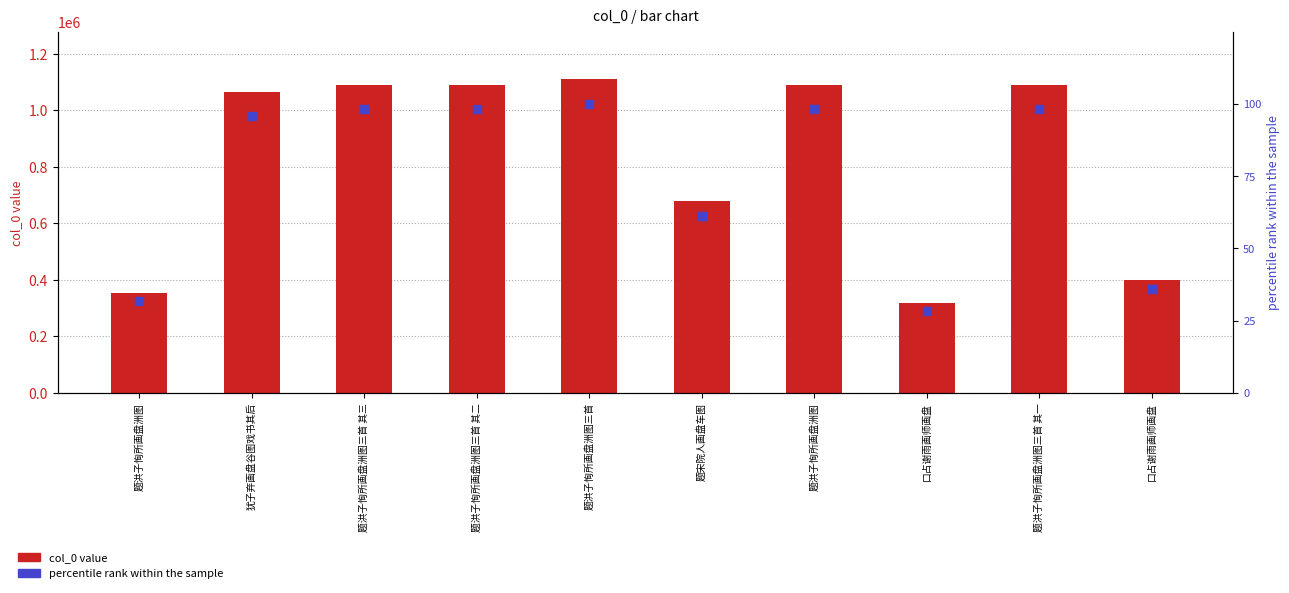

What are all the series names shown in the legend?

col_0 value, percentile rank